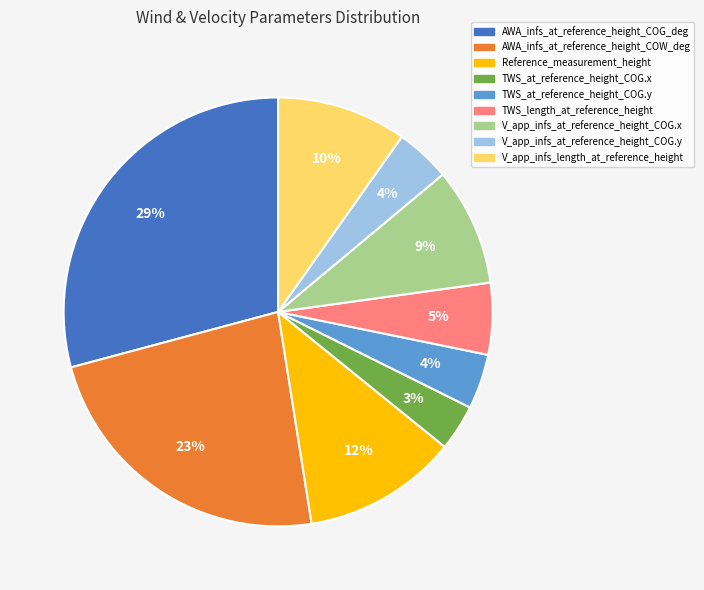

Is it true that TWS_length_at_reference_height is 5% of the pie?

True